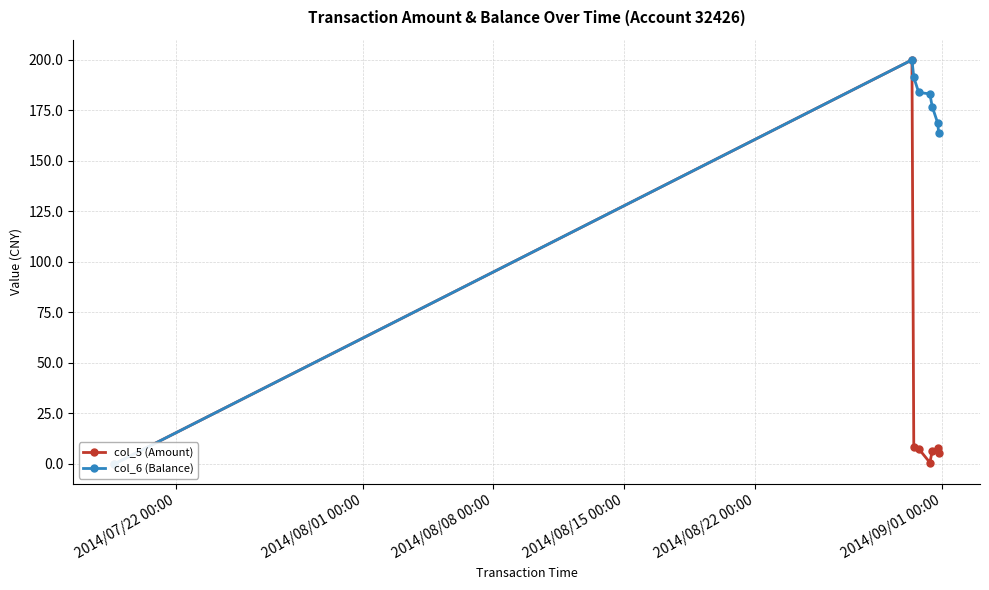

Is it true that col_6 (Balance) equals 259.8 at 2014/08/22 00:00?

False